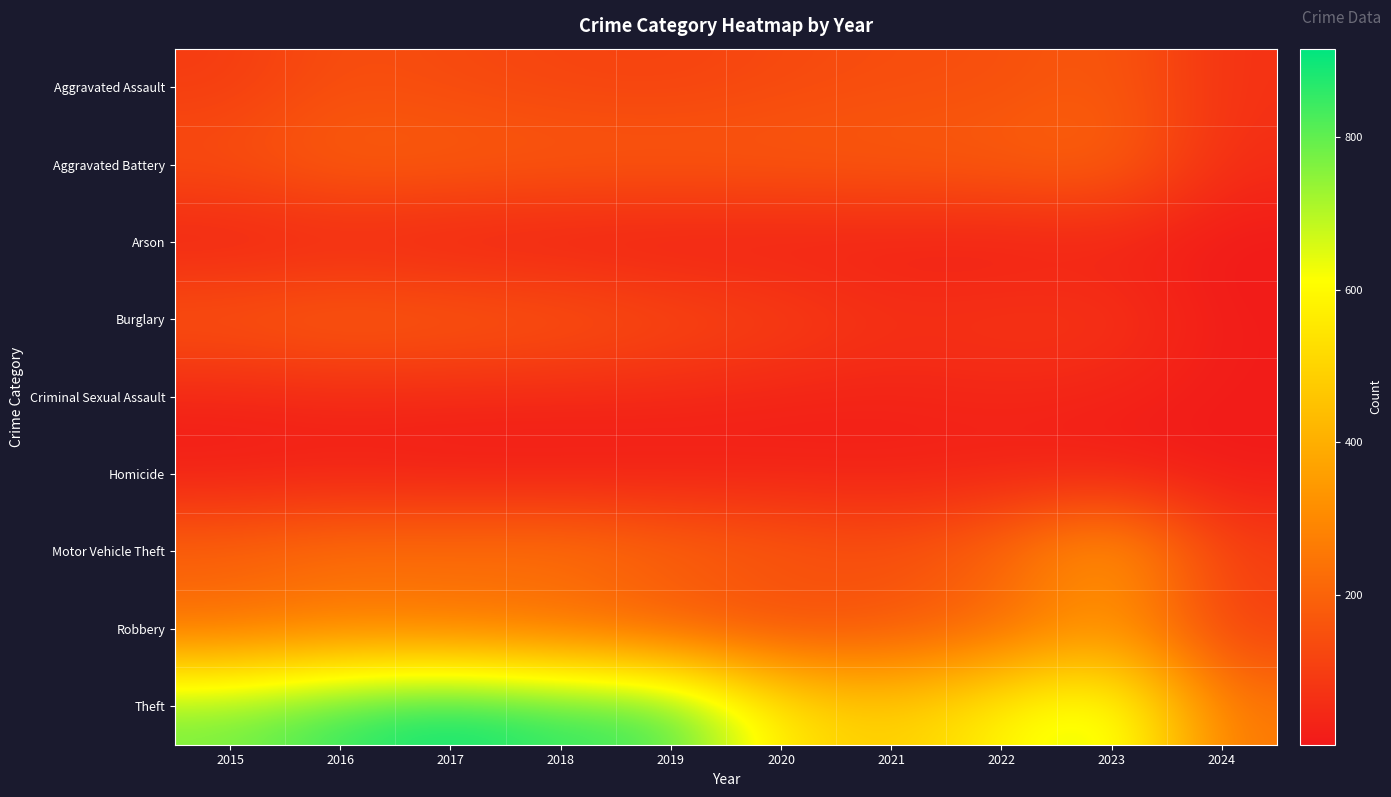

Reading left to right, extract all data points from this chart.

Aggravated Assault: 2015=95	2016=146	2017=131	2018=119	2019=113	2020=131	2021=142	2022=146	2023=177	2024=68
Aggravated Battery: 2015=154	2016=196	2017=191	2018=183	2019=182	2020=180	2021=182	2022=190	2023=209	2024=57
Arson: 2015=15	2016=25	2017=12	2018=8	2019=6	2020=12	2021=17	2022=11	2023=21	2024=4
Burglary: 2015=178	2016=201	2017=189	2018=176	2019=143	2020=115	2021=71	2022=82	2023=81	2024=13
Criminal Sexual Assault: 2015=31	2016=41	2017=39	2018=38	2019=37	2020=28	2021=30	2022=39	2023=30	2024=12
Homicide: 2015=13	2016=18	2017=8	2018=8	2019=14	2020=22	2021=20	2022=21	2023=12	2024=6
Motor Vehicle Theft: 2015=211	2016=245	2017=247	2018=256	2019=216	2020=184	2021=156	2022=219	2023=385	2024=109
Robbery: 2015=212	2016=247	2017=224	2018=204	2019=150	2020=124	2021=153	2022=198	2023=317	2024=101
Theft: 2015=774	2016=858	2017=916	2018=856	2019=841	2020=550	2021=474	2022=593	2023=696	2024=253